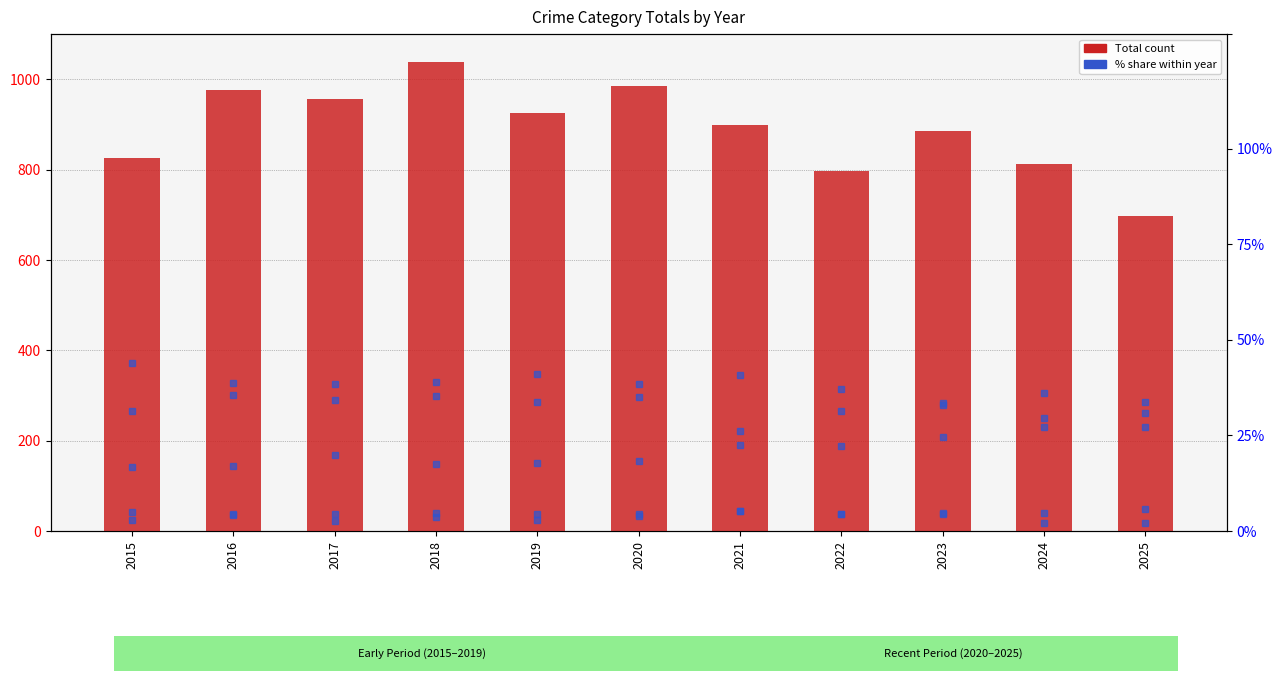

What is the difference between the maximum and minimum values in the Aggravated Assault % series?

10.5